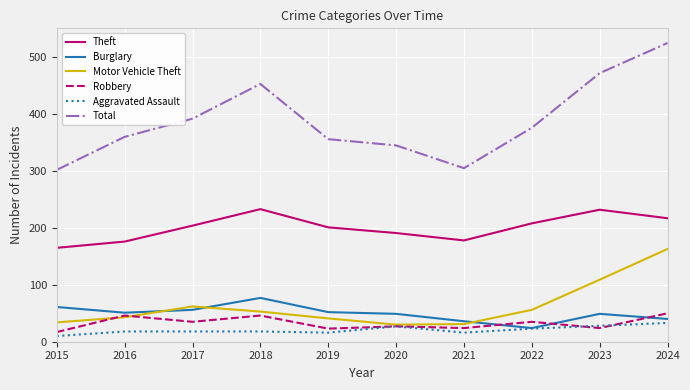

What is the minimum value shown in the chart?

10